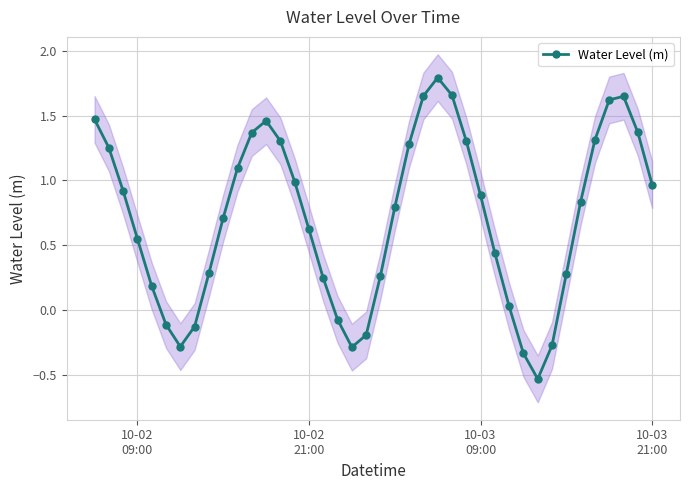

Count the number of values greater than 0.

31